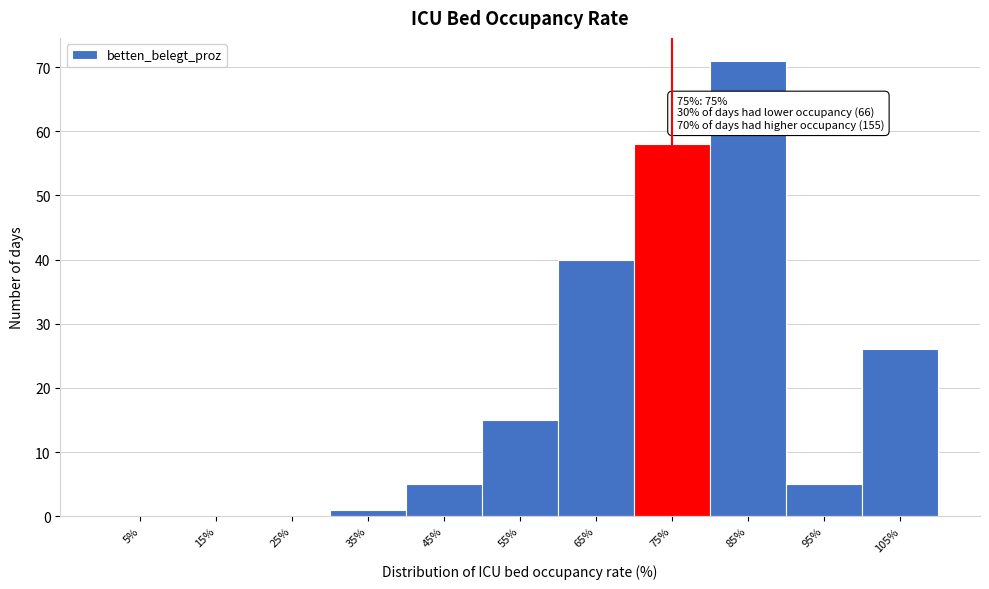

Which range on the x-axis has the tallest bar?

80 to 90